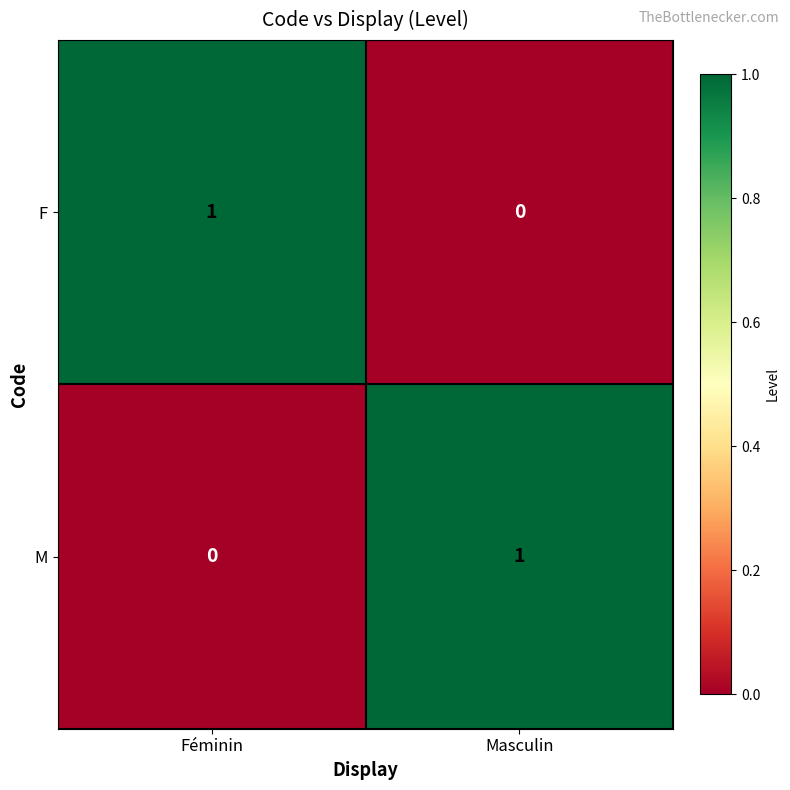

Is it true that M equals 1 at Masculin?

True